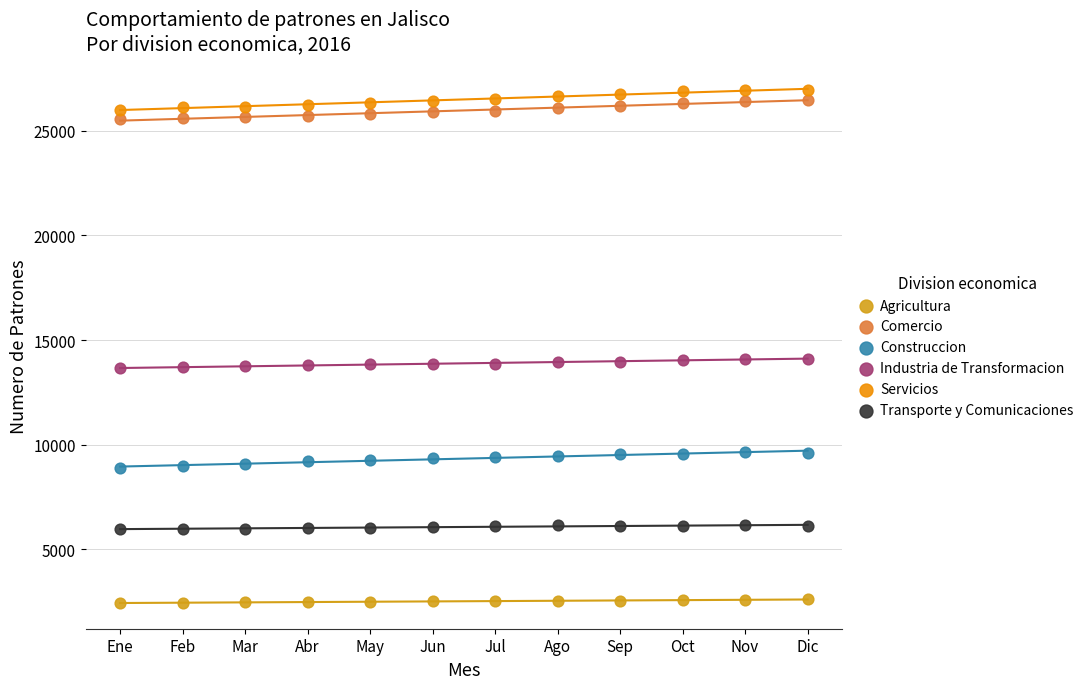

Which series contains the lowest Y value?

Agricultura